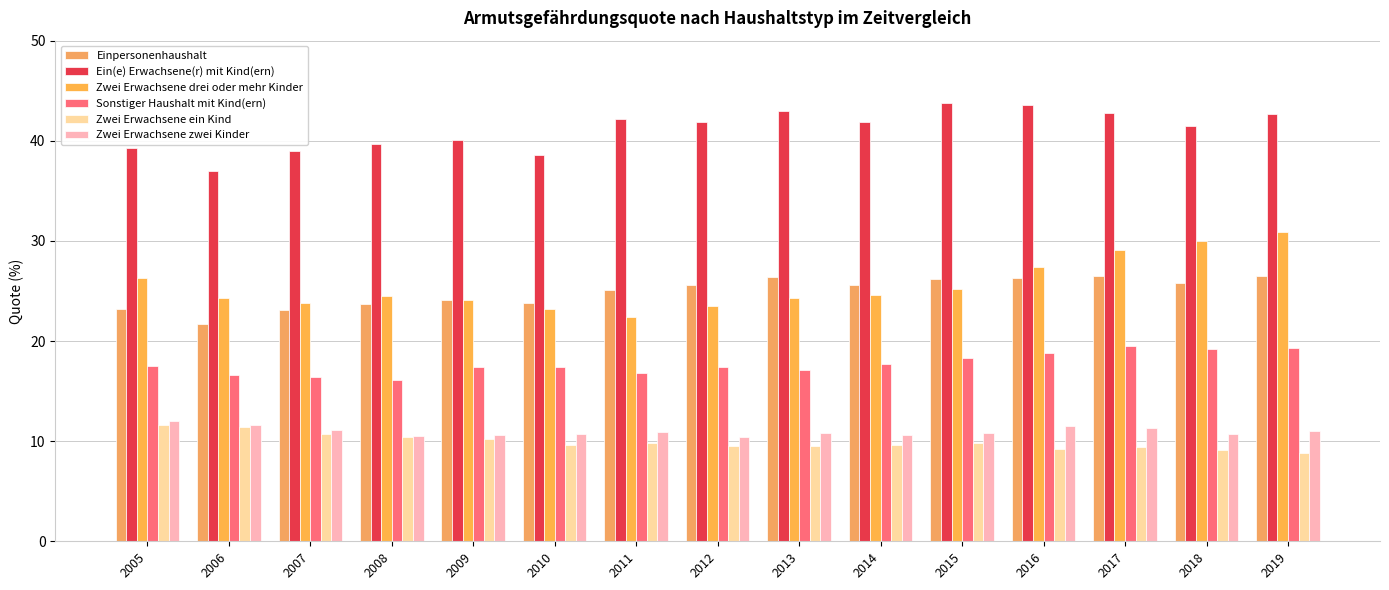

What is the sum of the Zwei Erwachsene ein Kind values at 2016 and 2009?

19.4